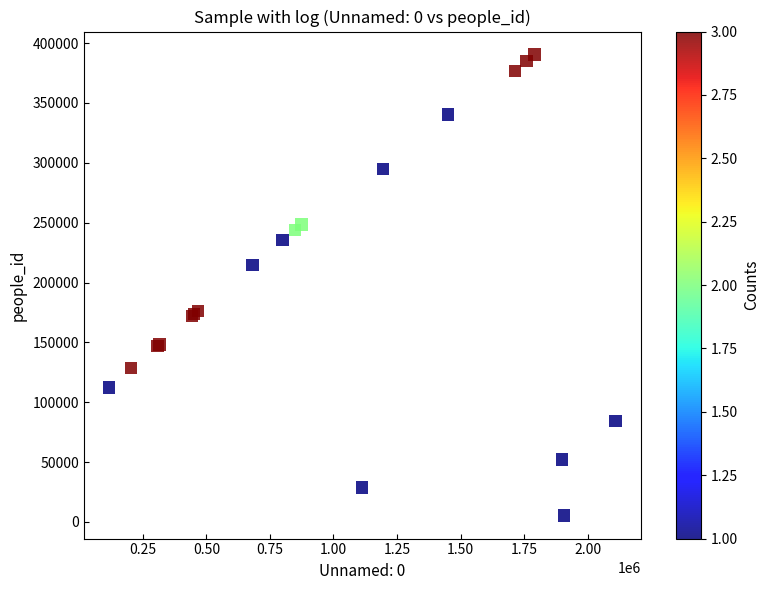

What Y value in the scatter plot is closest to 197892?

214592